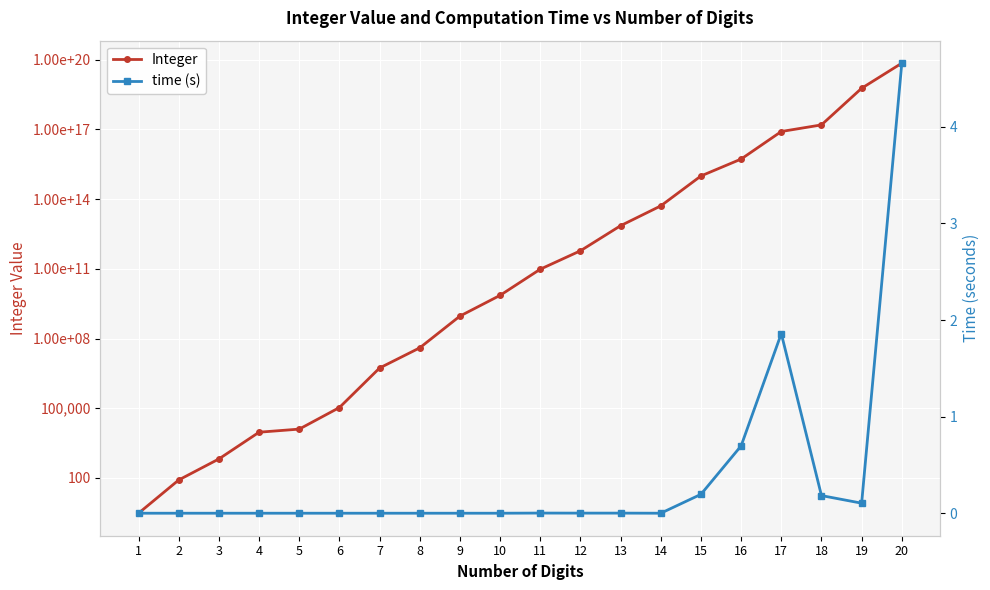

What is the total value across all series at 5?

12556.0